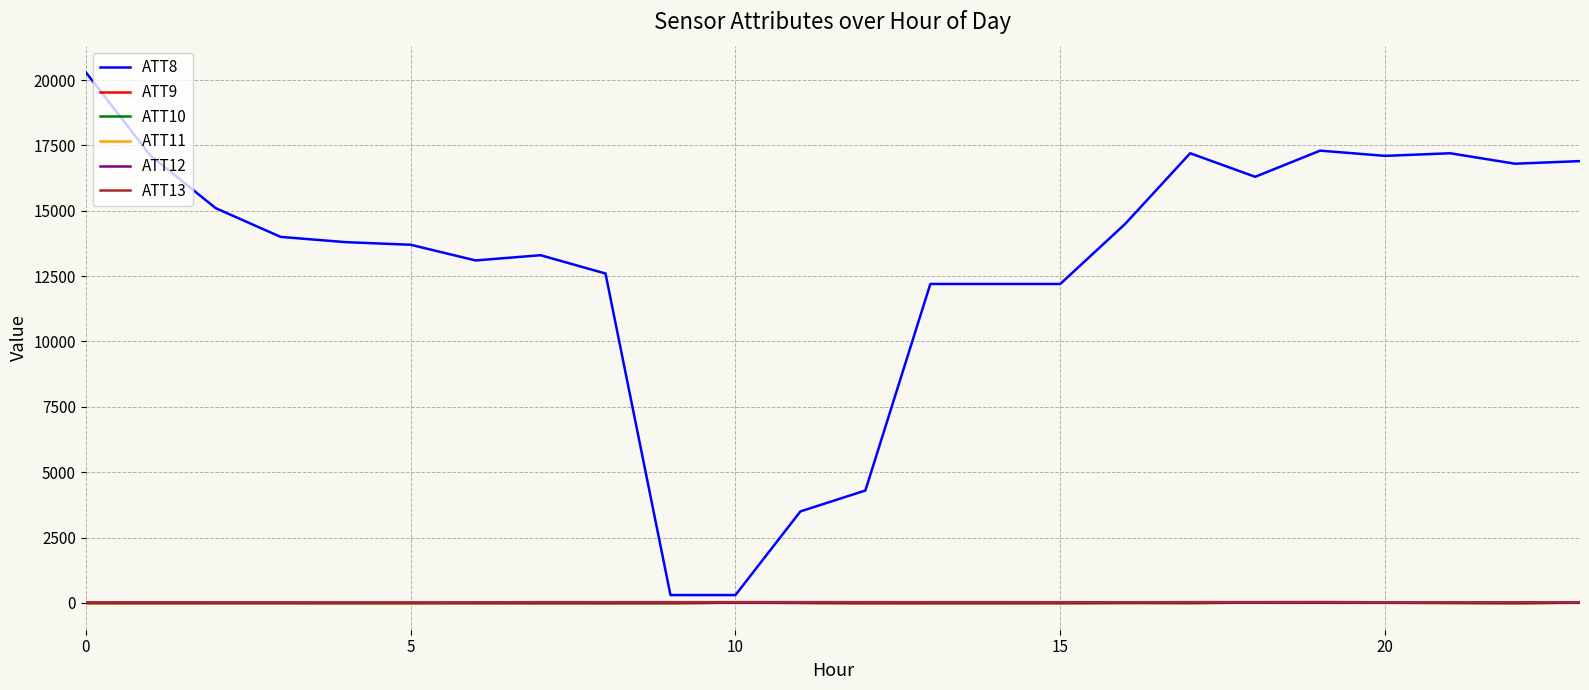

In ATT12, how many points are higher than both neighbors (excluding endpoints)?

5